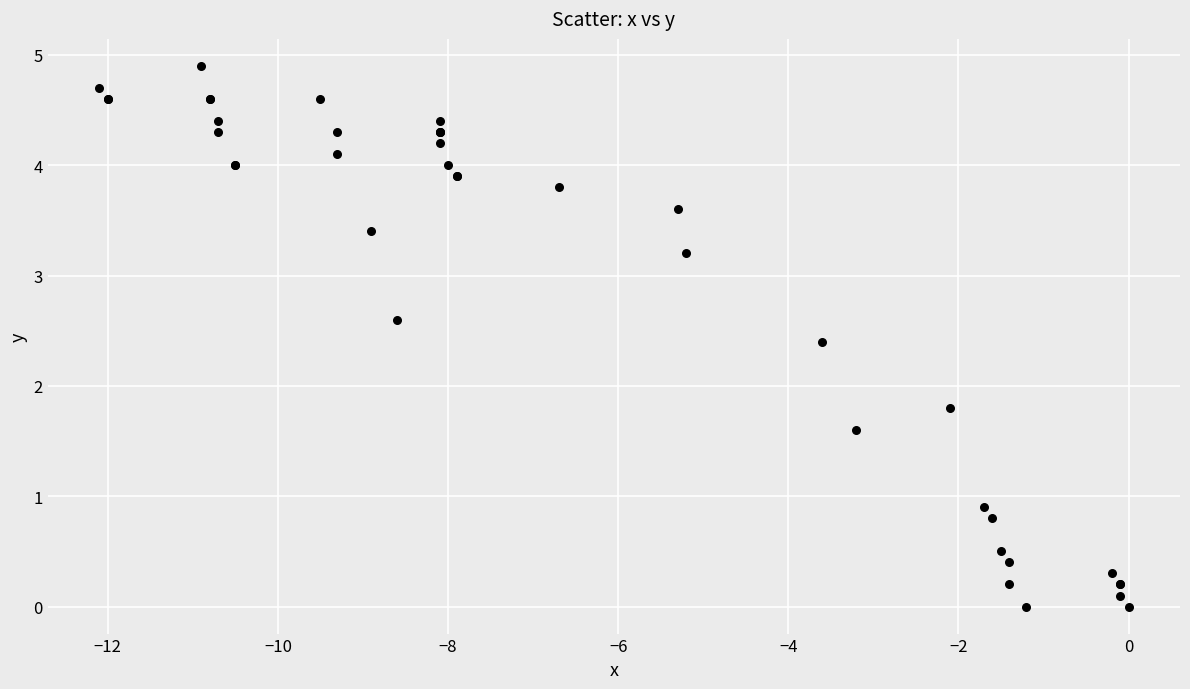

What Y value in the scatter plot is closest to 2?

1.8